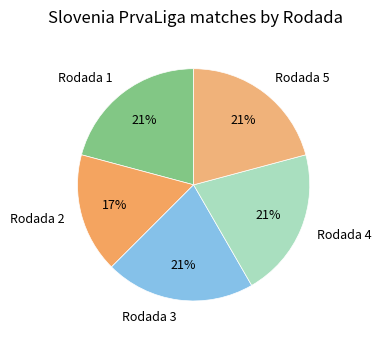

To the nearest percent, what percentage of the pie is Rodada 1?

21%